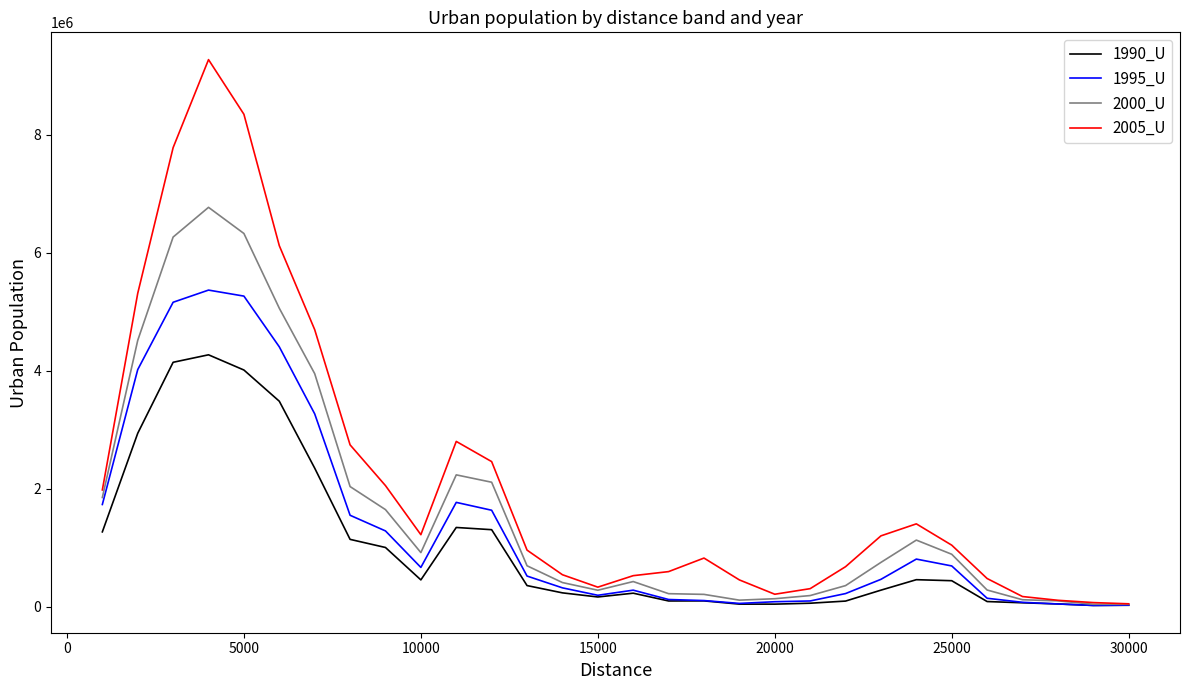

What is the maximum value shown in the chart?

9273967